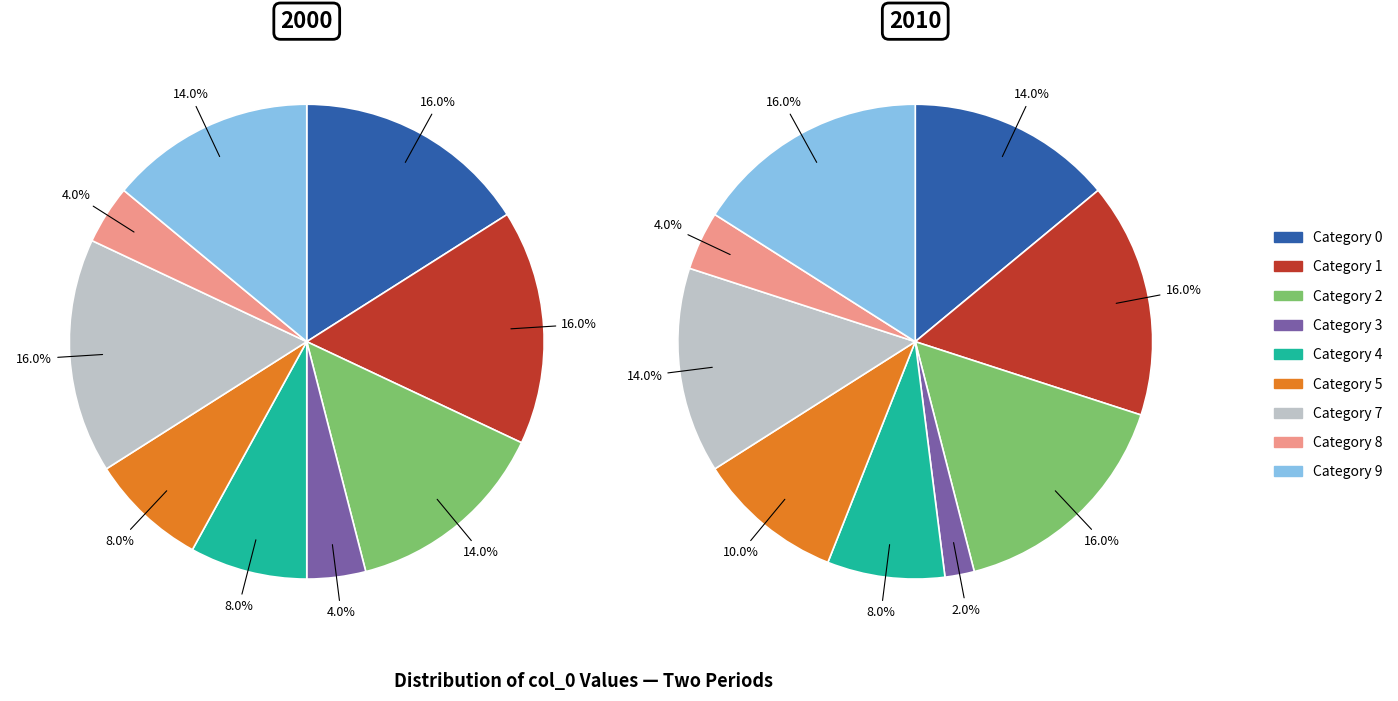

Is the sum of 18 and 17 greater than half?

No